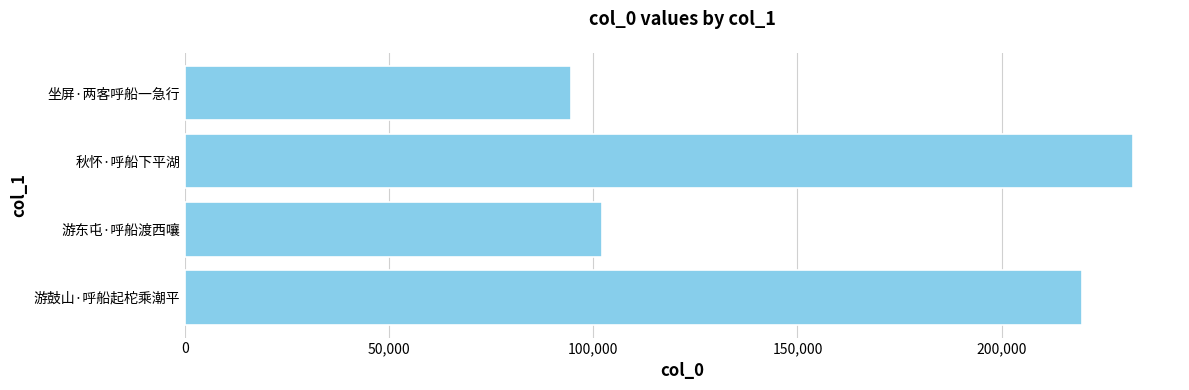

True or false: the data shows 137697 at 游鼓山·呼船起柁乘潮平.

False